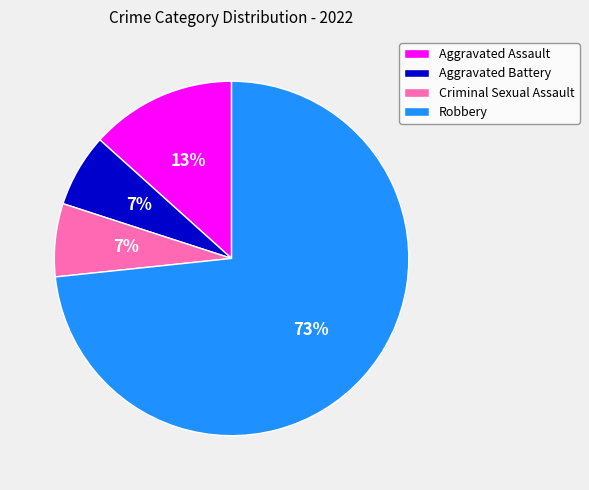

Is it true that Aggravated Battery is 1% of the pie?

False